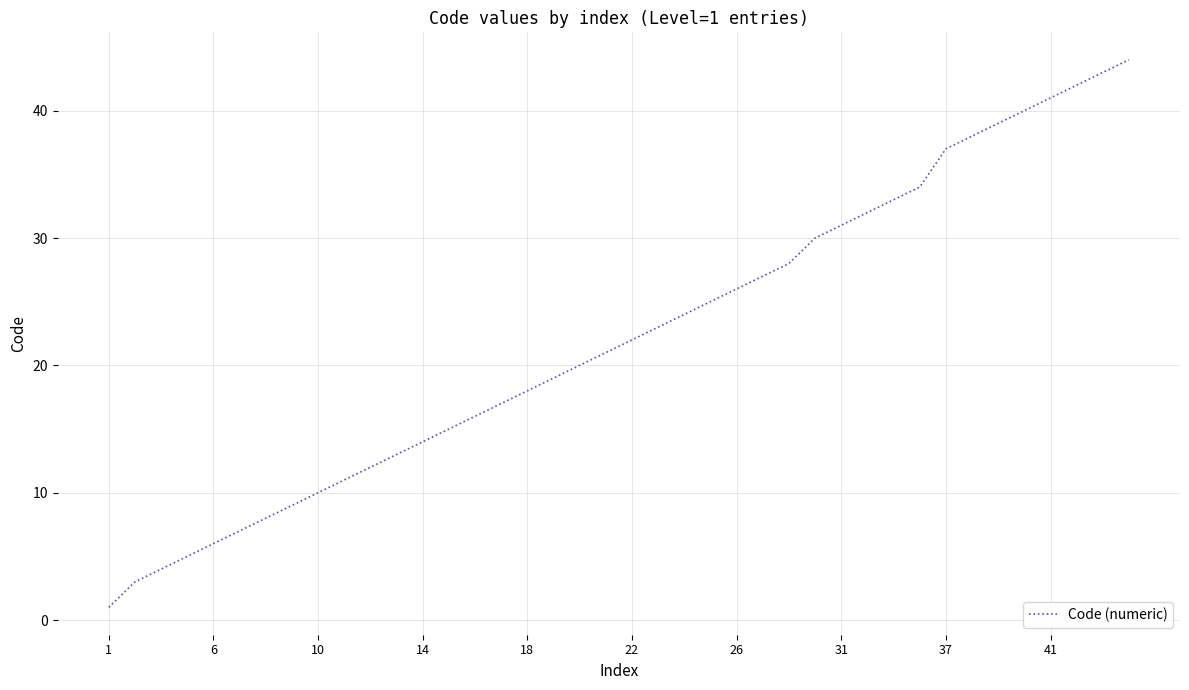

What is the difference between the maximum and minimum values?

43